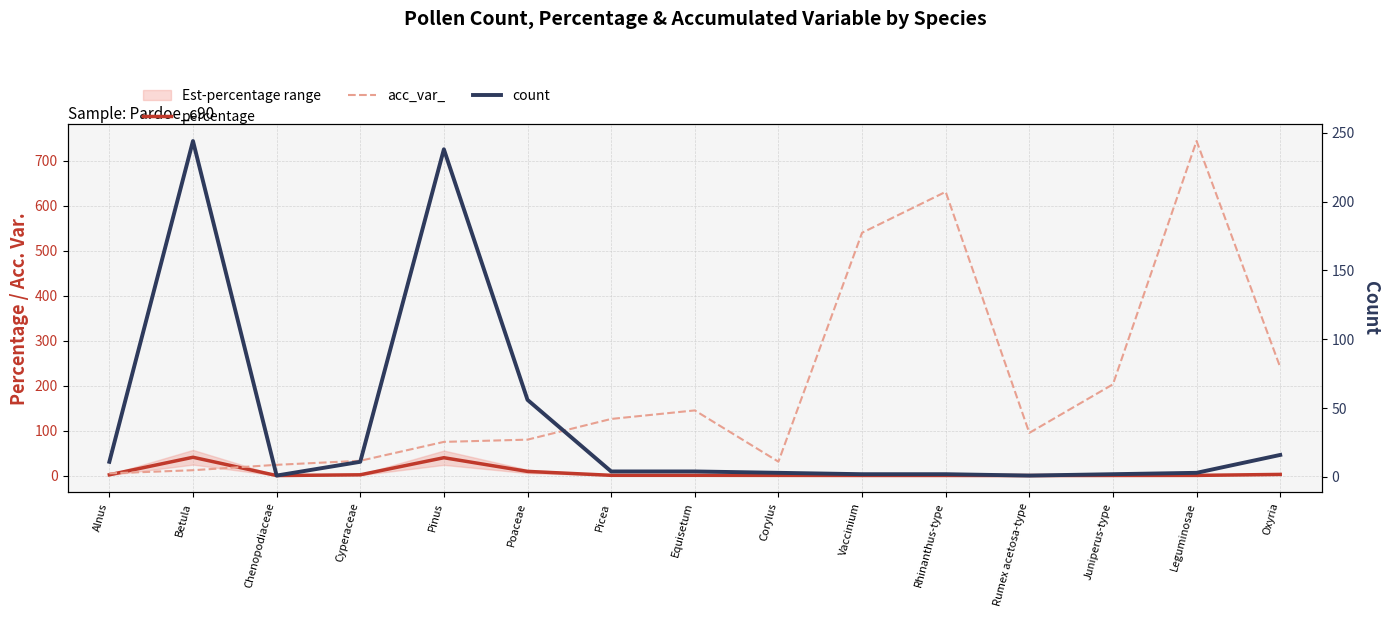

What is the maximum value for count?

244.0